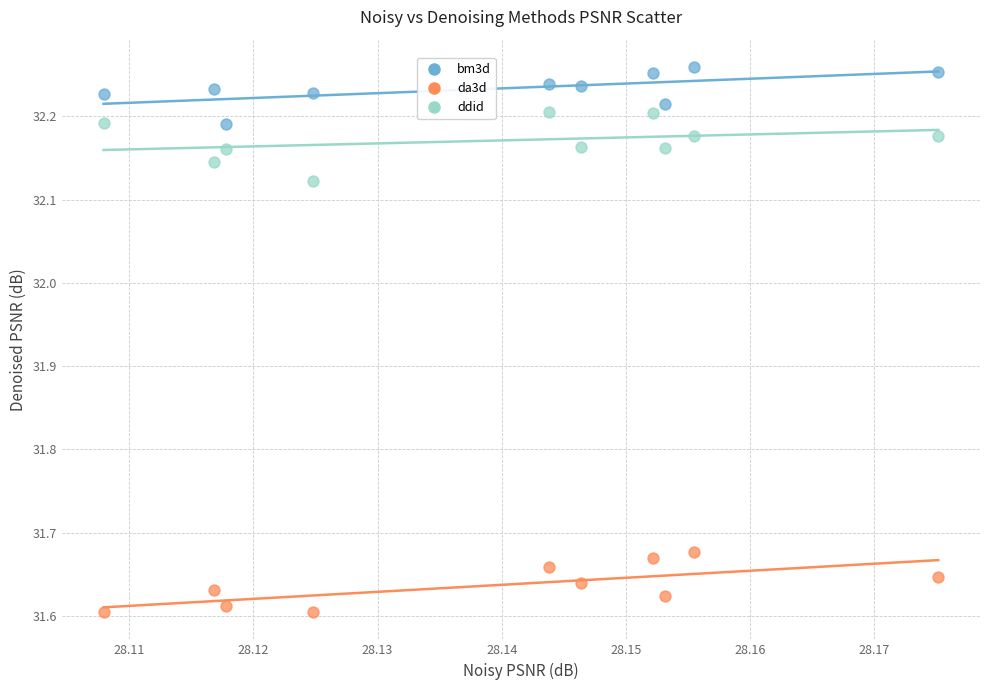

Which series reaches the minimum Y coordinate?

da3d